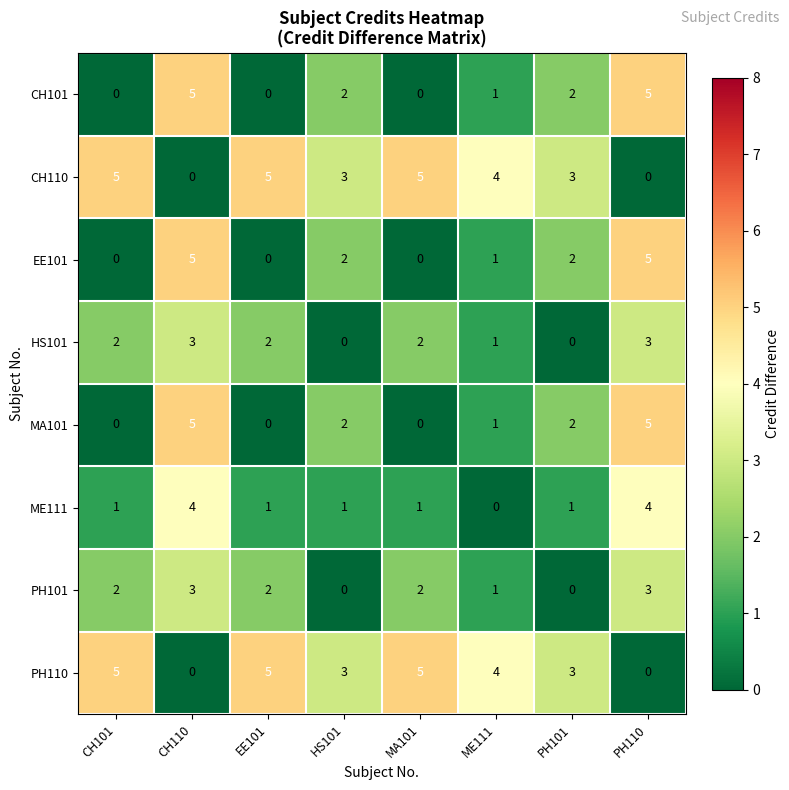

Count the HS101 values in the range 1 to 3.

6